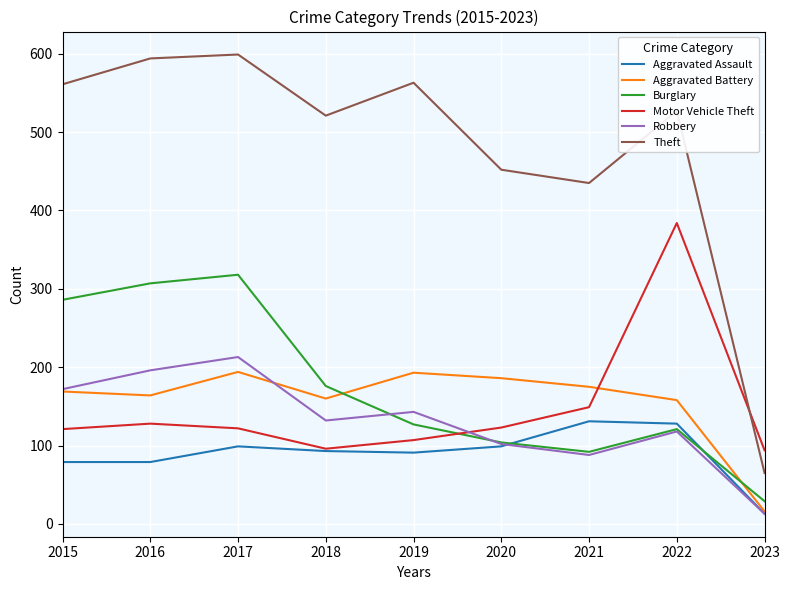

True or false: Robbery has a value of 137 at 2021.

False